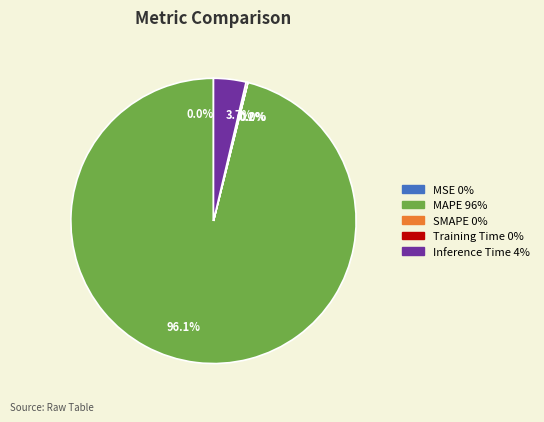

The Inference Time slice represents 4% of the pie. True or false?

True